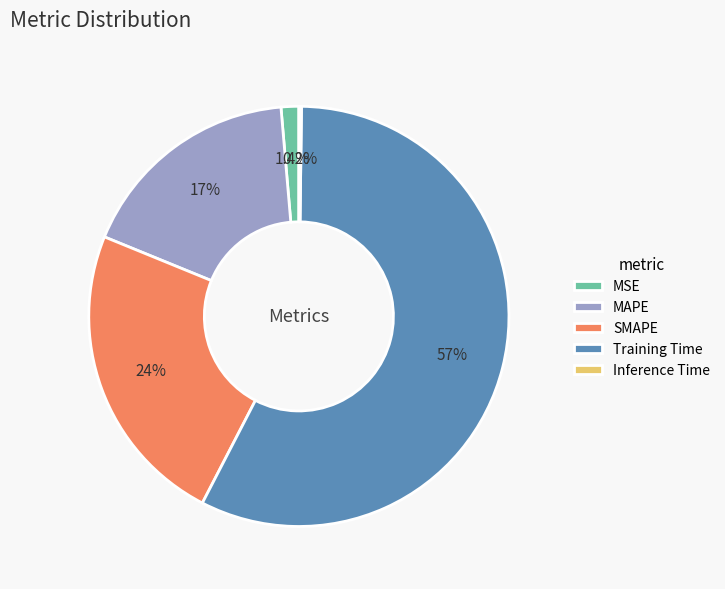

Which category has the biggest portion of the pie?

Training Time